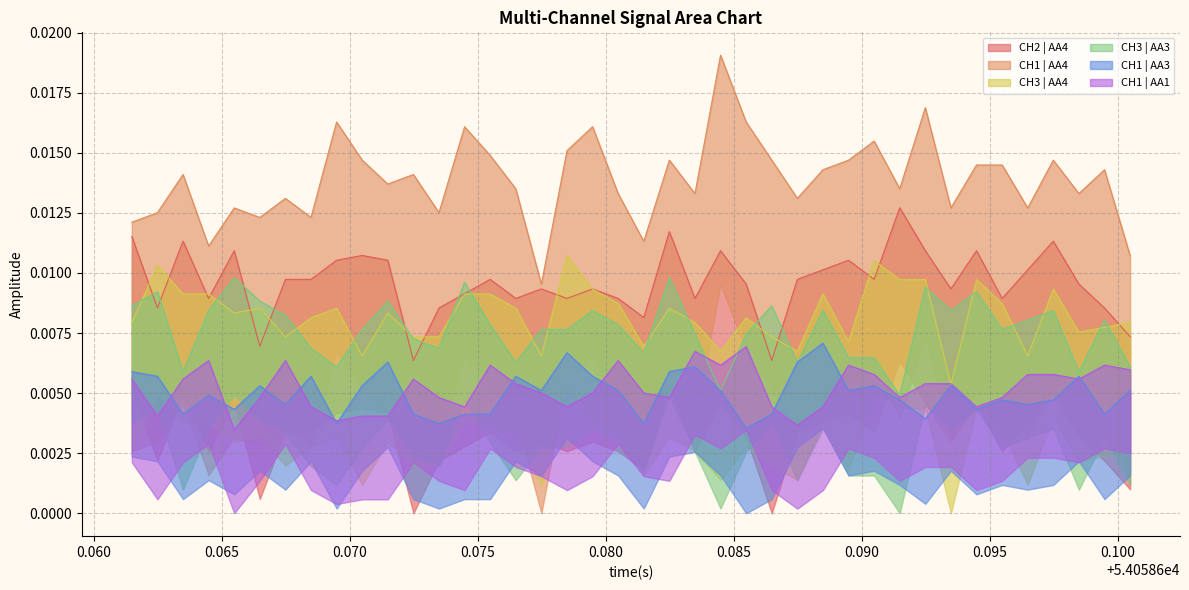

How many categories are shown in the chart?

40